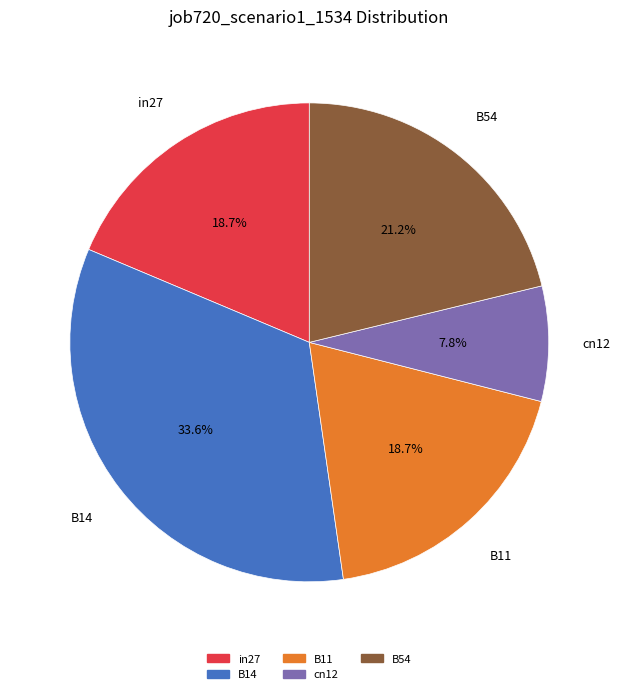

What is the largest slice in the pie chart?

B14